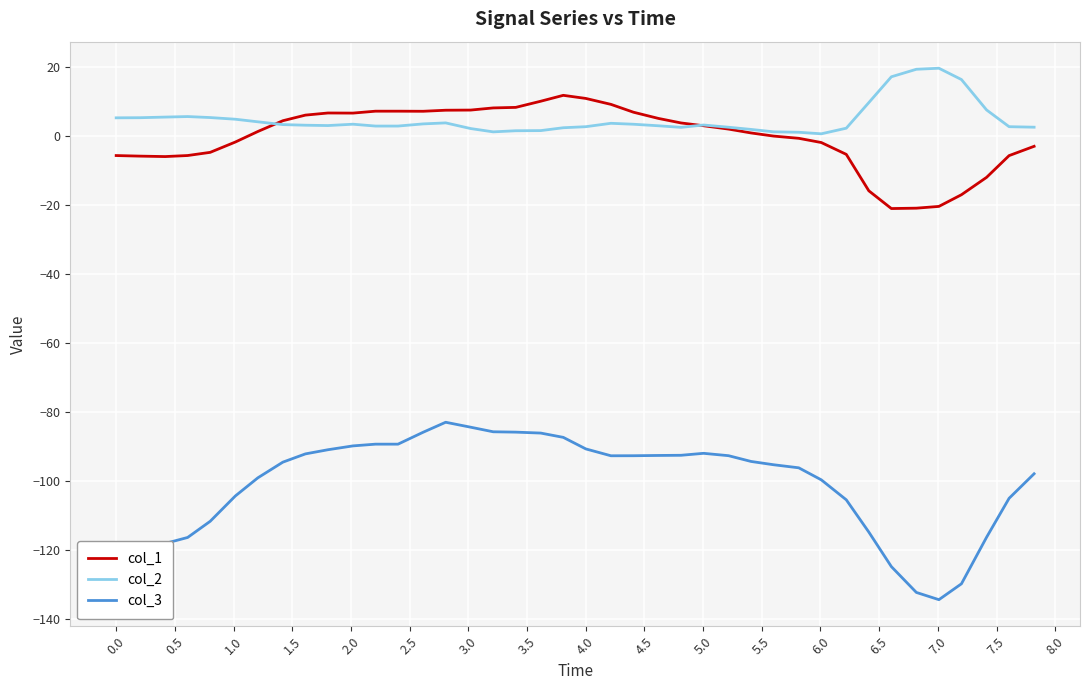

List the series in order of their peak value, highest first.

col_2, col_1, col_3